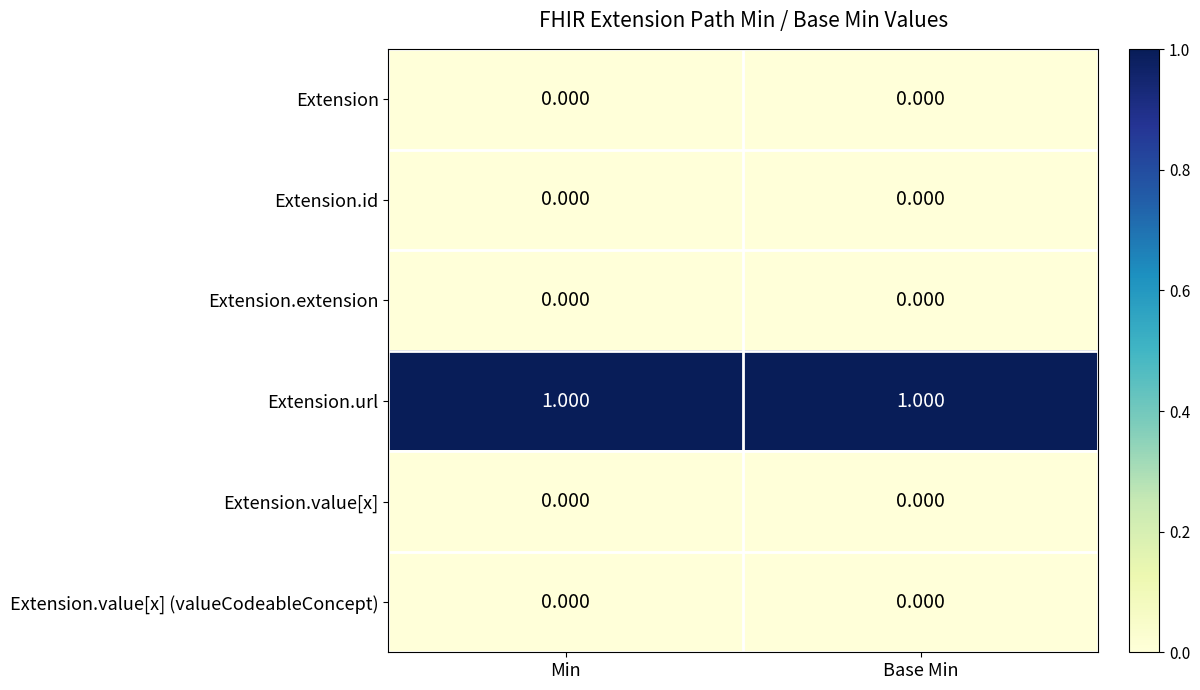

At how many categories does at least one series exceed 0?

2